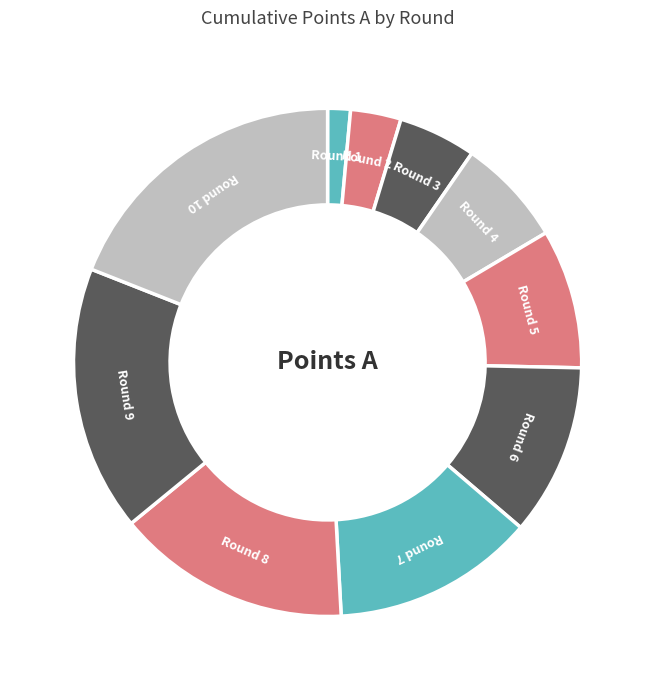

How many slices are in this pie chart?

10